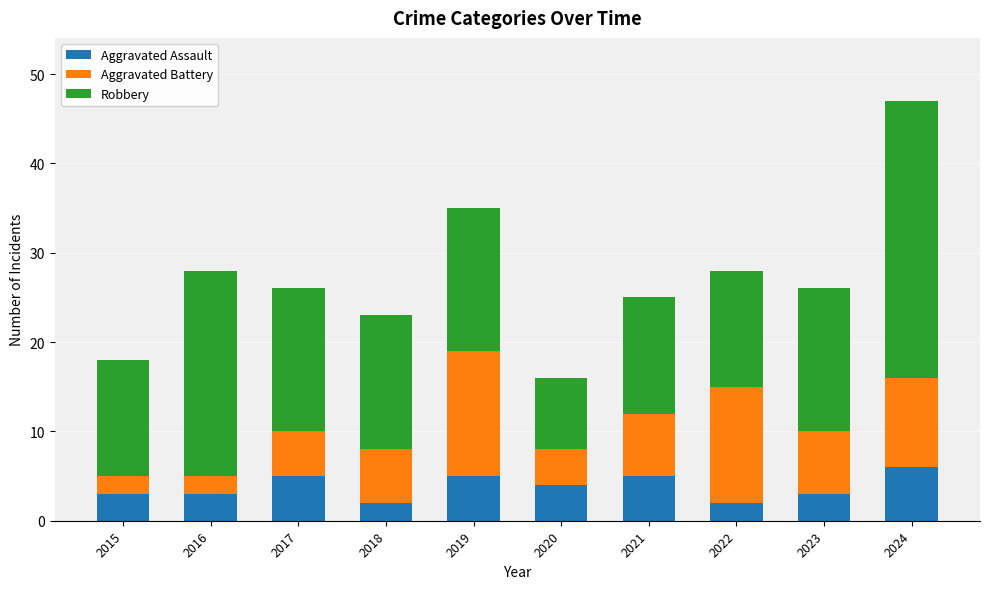

What is the value of the Aggravated Assault bar at the 10th from the left?

6